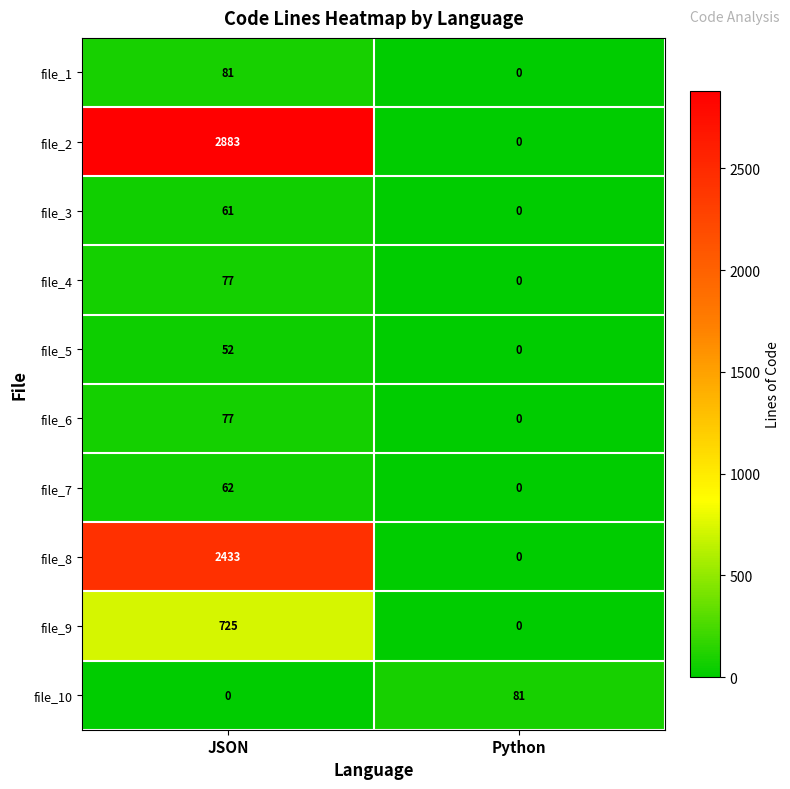

Reading left to right, what are all the values shown in this chart?

file_1: JSON=81	Python=0
file_2: JSON=2883	Python=0
file_3: JSON=61	Python=0
file_4: JSON=77	Python=0
file_5: JSON=52	Python=0
file_6: JSON=77	Python=0
file_7: JSON=62	Python=0
file_8: JSON=2433	Python=0
file_9: JSON=725	Python=0
file_10: JSON=0	Python=81